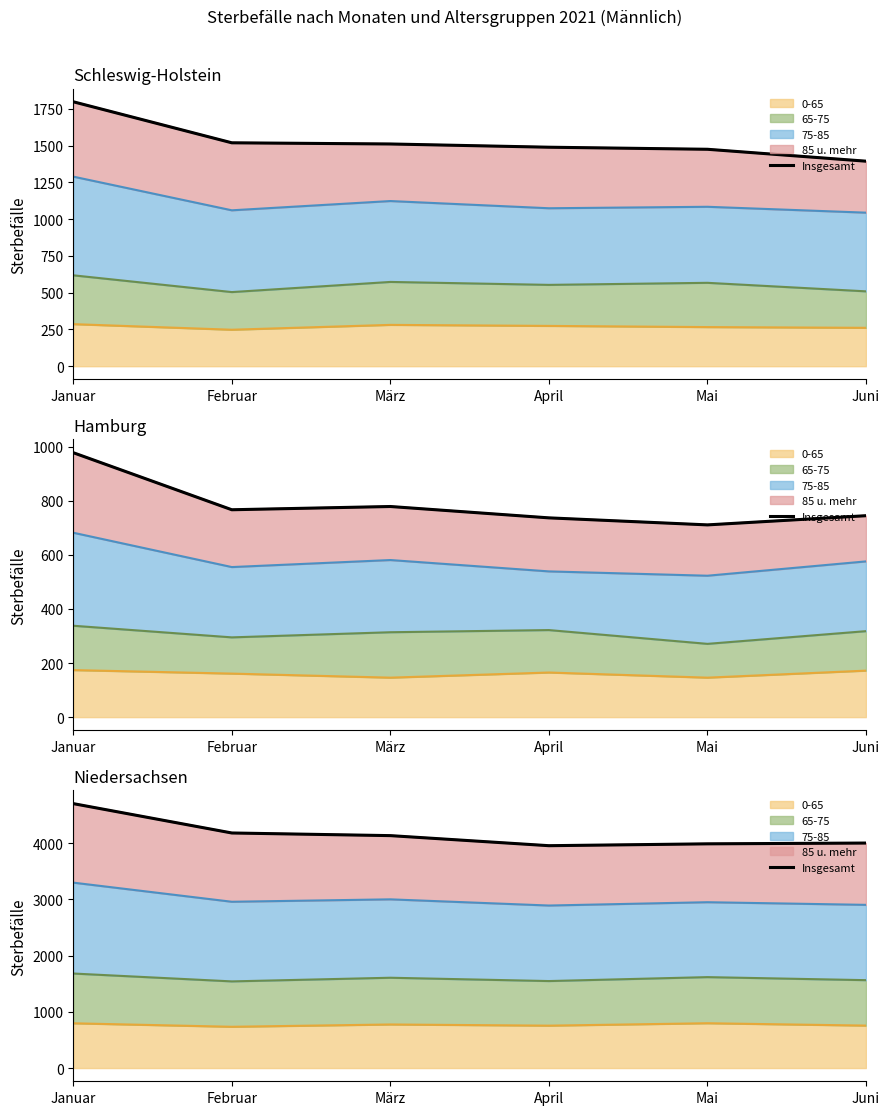

What value does the data have at Januar, to the nearest 50?

4700